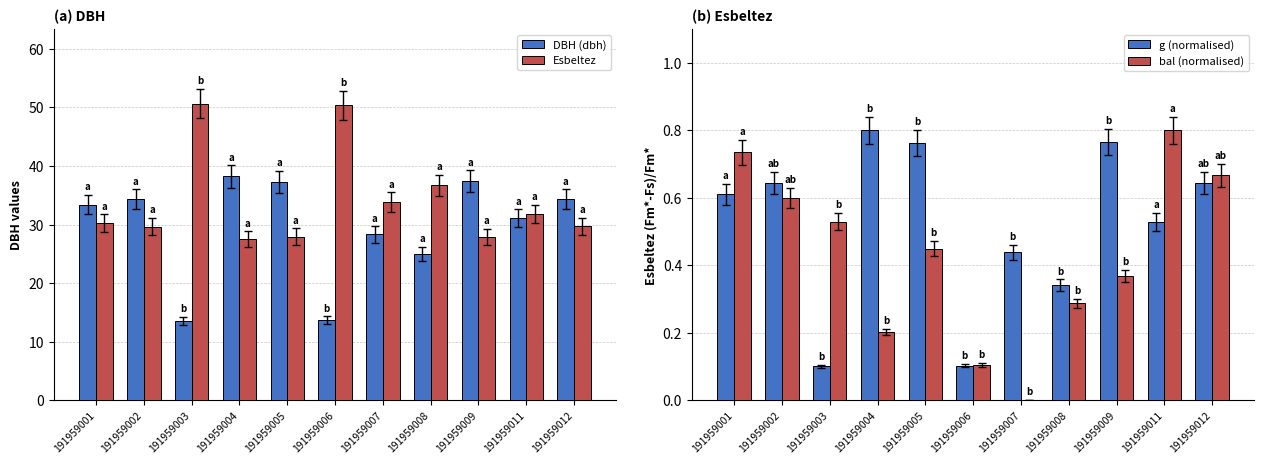

What is the difference between the bal (normalised) values at 191959007 and 191959005?

0.4